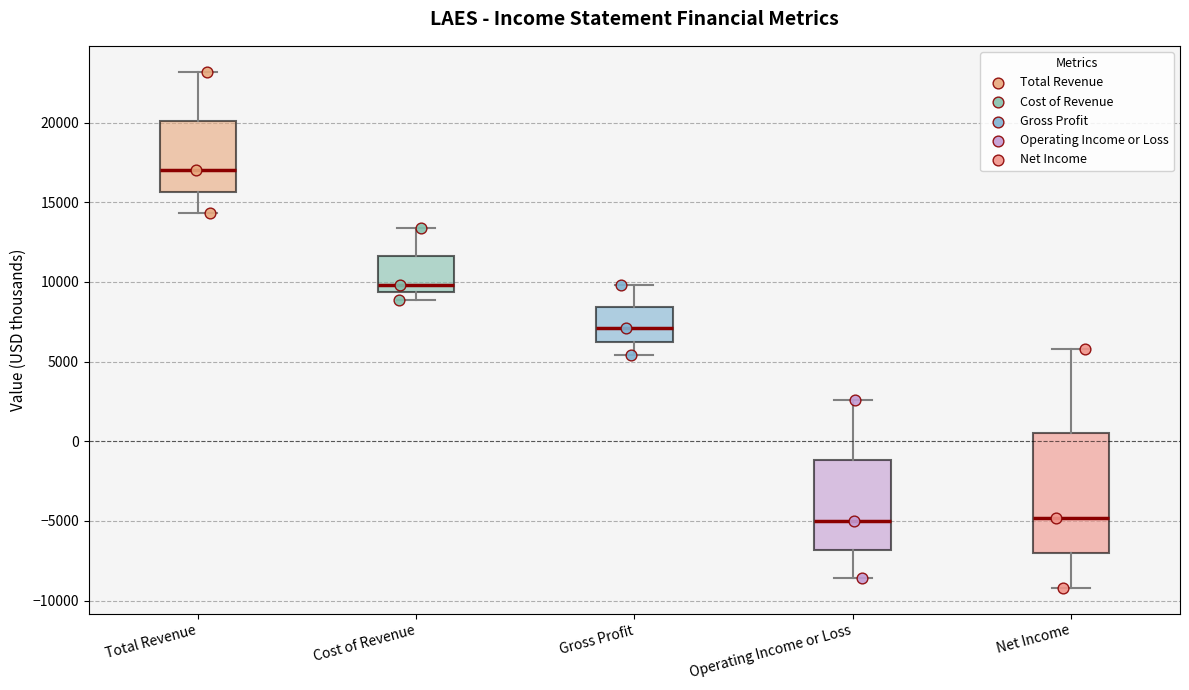

Reading left to right, read every box against the y-axis: the position of its median line, the range the box covers, and the ends of its whiskers. The values are not printed on the chart, so give them approximately, as read against the axis.

Total Revenue: median 17000, box 15500 to 20000, whiskers 14500 to 23000
Cost of Revenue: median 10000, box 9500 to 11500, whiskers 9000 to 13500
Gross Profit: median 7000, box 6500 to 8500, whiskers 5500 to 10000
Operating Income or Loss: median -5000, box -7000 to -1000, whiskers -8500 to 2500
Net Income: median -5000, box -7000 to 500, whiskers -9000 to 6000